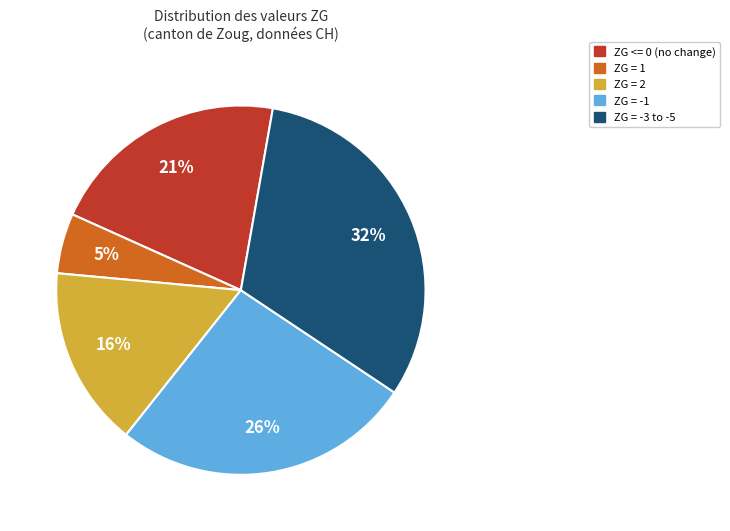

Does any single category account for the majority?

No